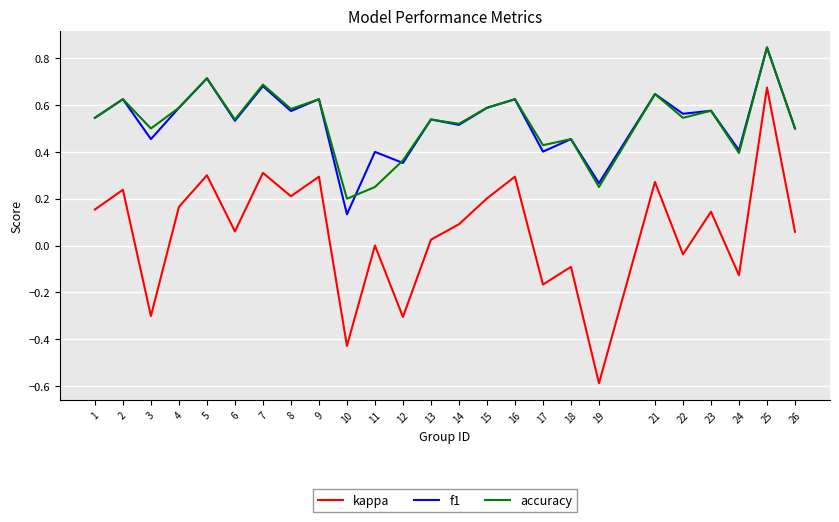

At which category is the sum across all series the highest?

25